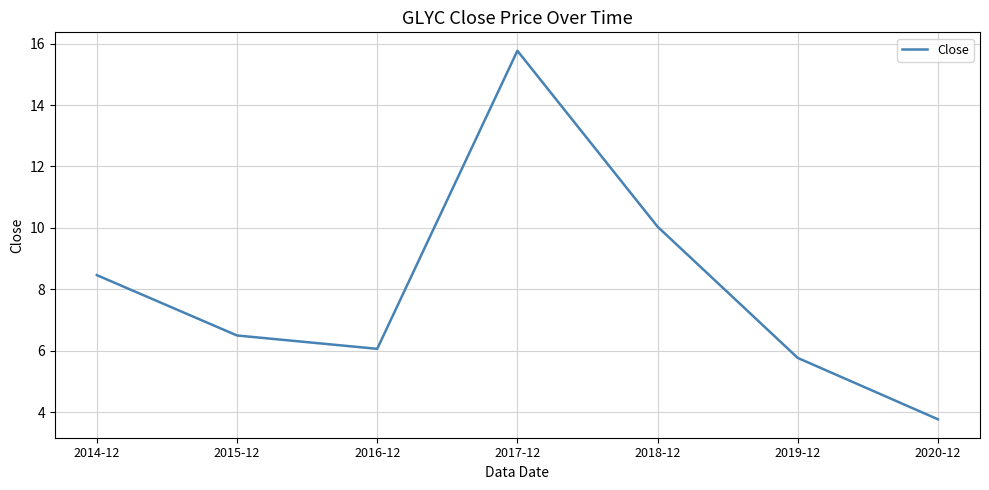

At which category does the data reach its first local peak?

2017-12